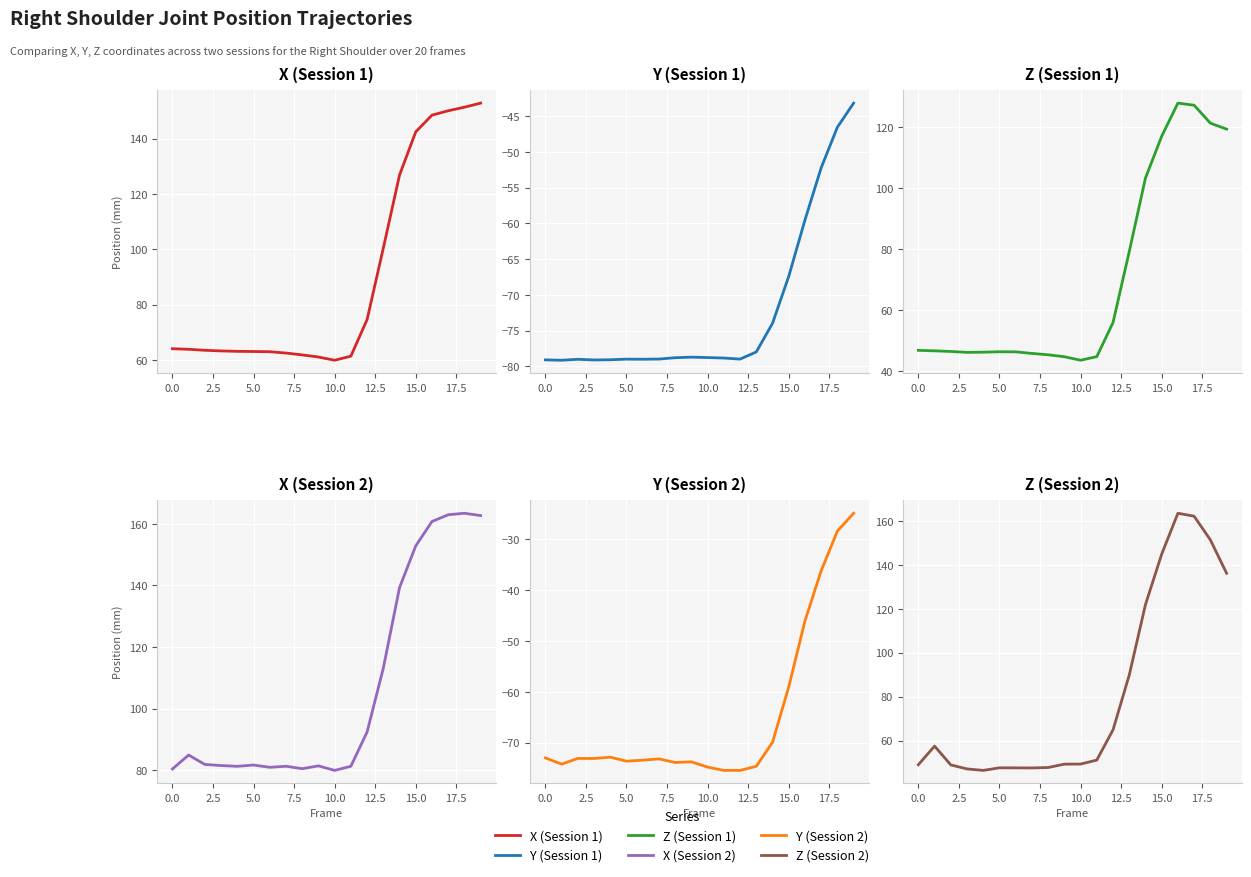

What is the minimum value shown in the chart?

-79.2